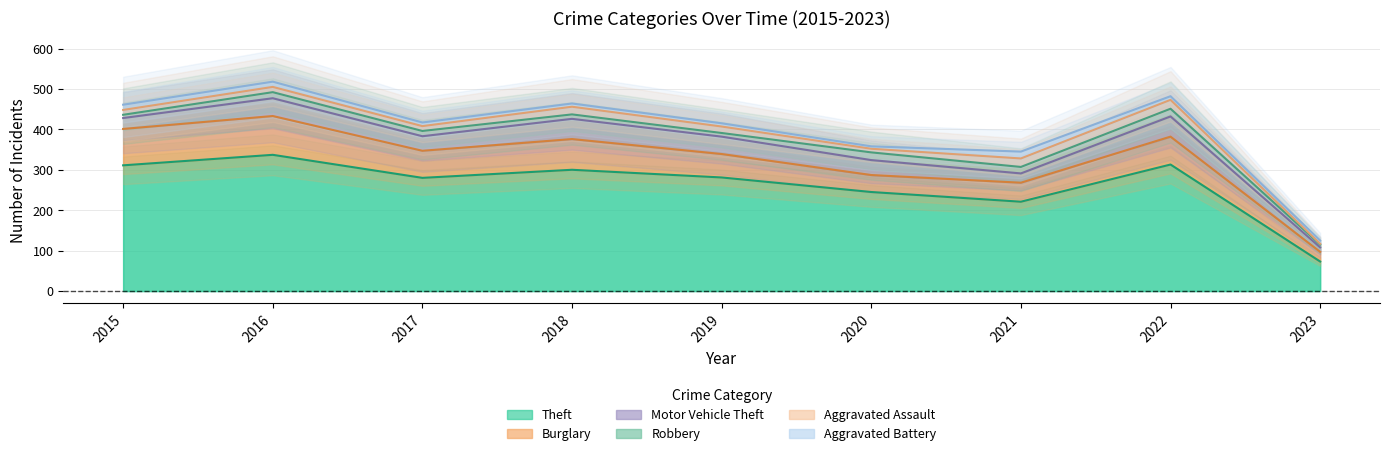

Which series changed the most between 2015 and 2021?

Theft